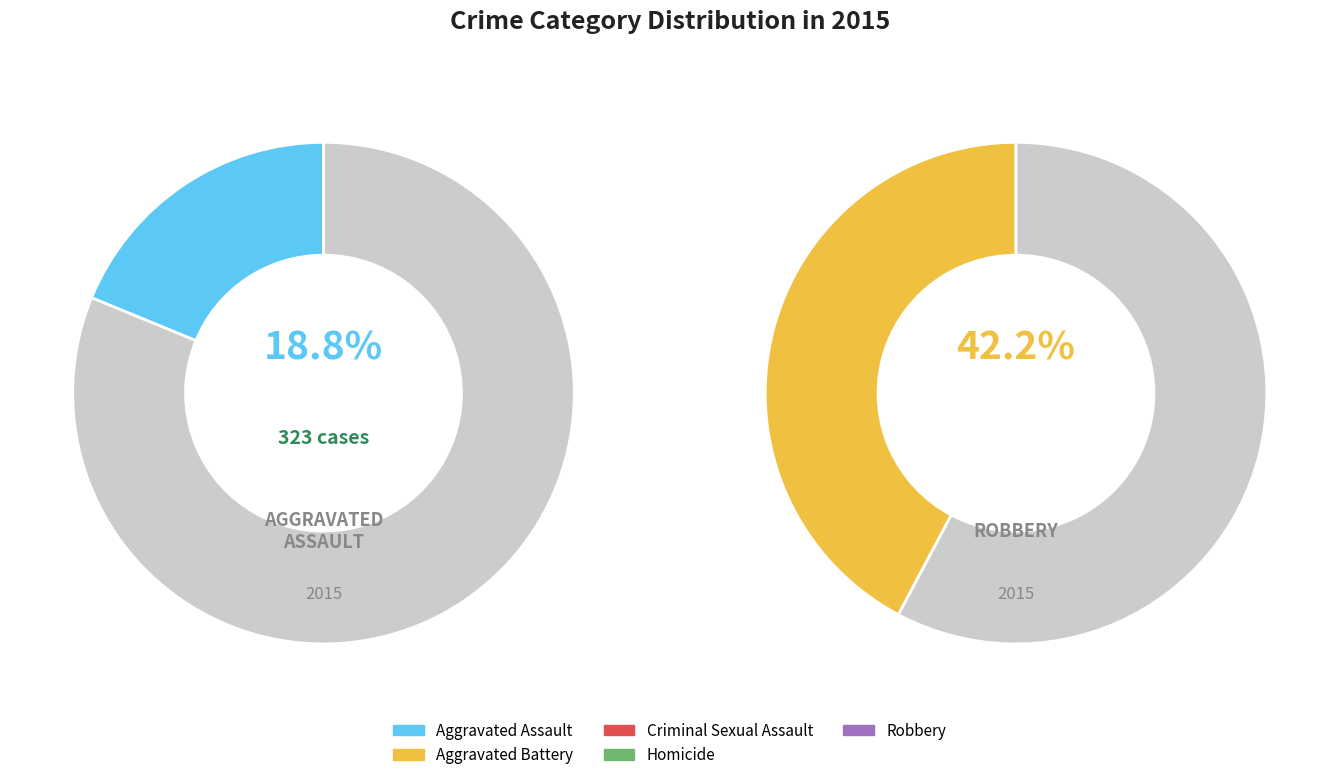

To the nearest percent, what portion does Robbery represent?

42%